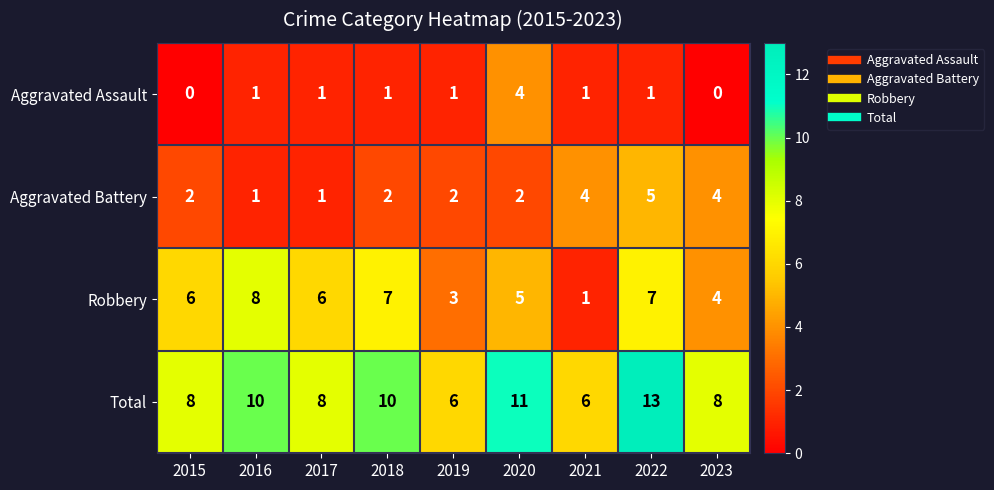

What is the difference between the maximum and minimum values in the Aggravated Assault series?

4